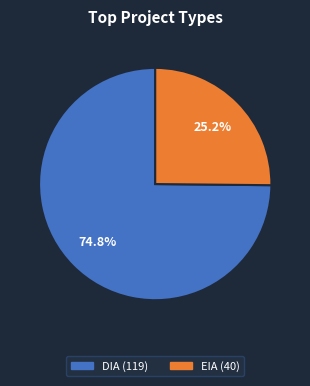

Does any single category account for the majority?

Yes